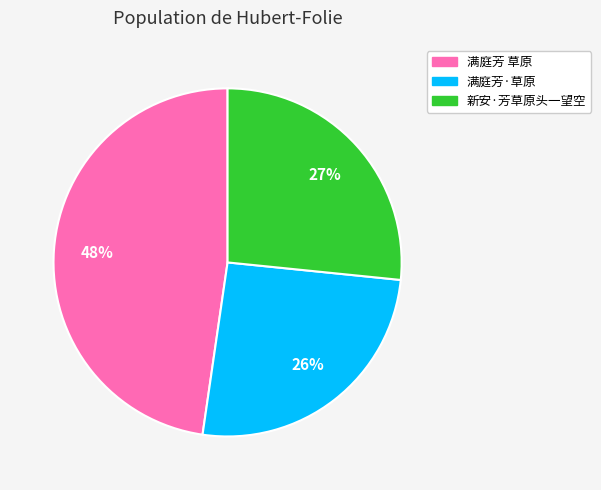

How many slices are in this pie chart?

3